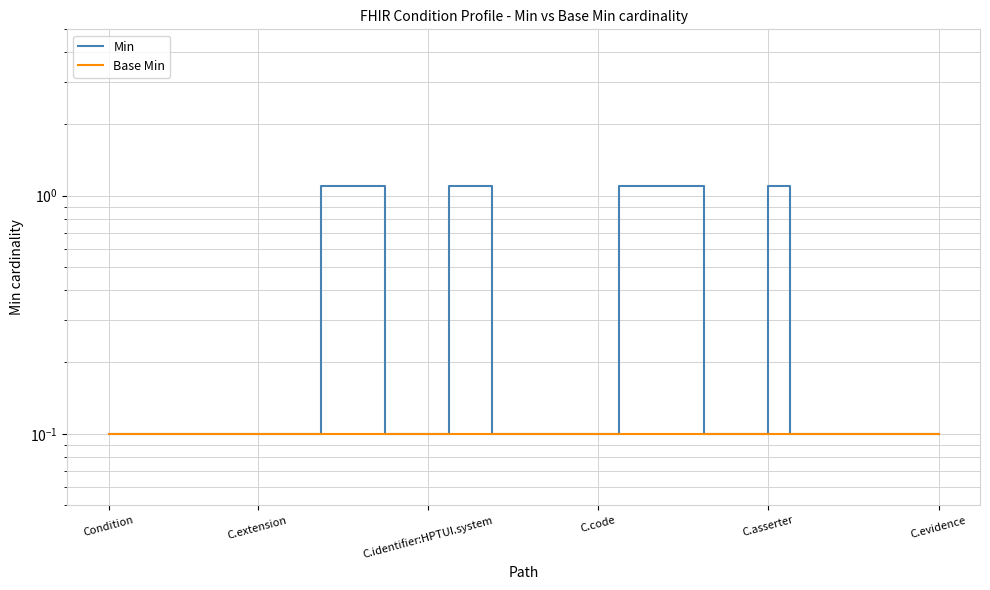

How many lines are shown in the chart?

2